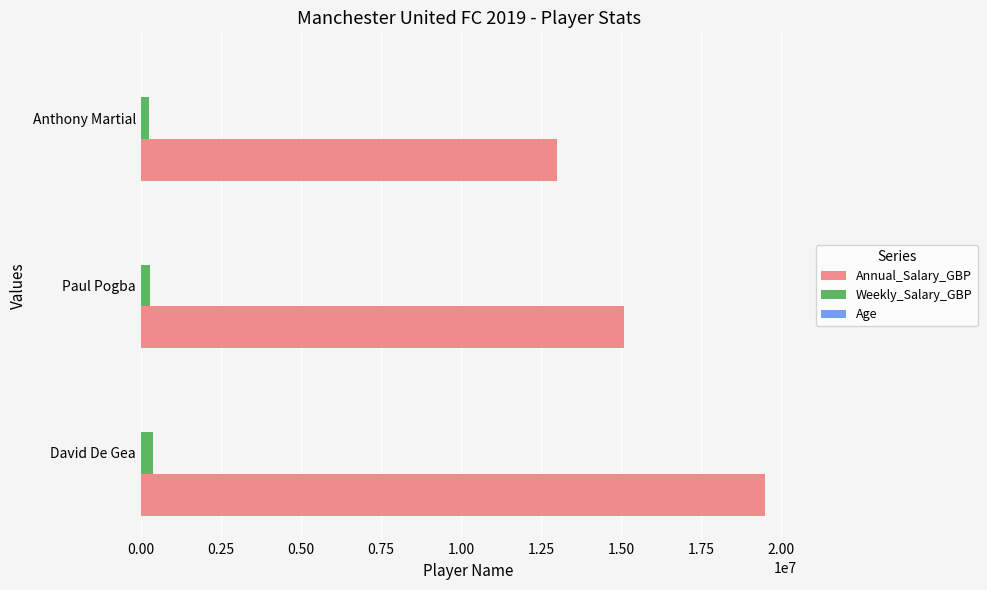

Which category has the highest value across all series?

David De Gea